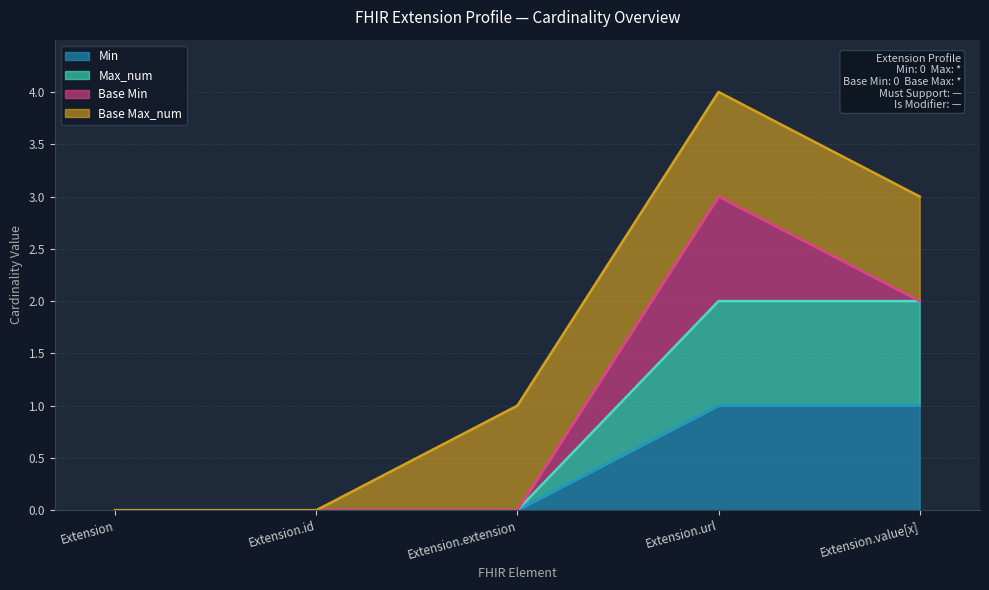

Which has a higher value, Extension.value[x] or Extension.url?

Extension.value[x]